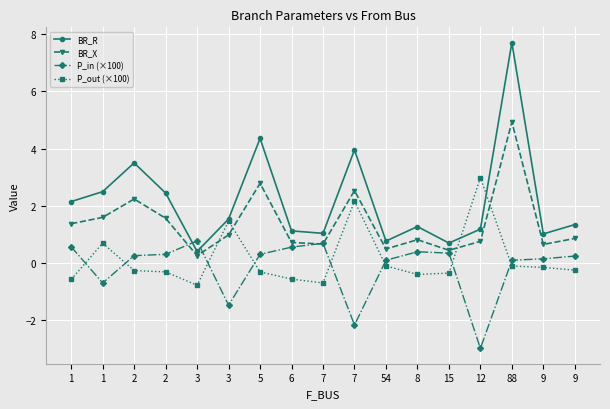

After their last crossing, which series has the higher values: P_out (×100) or BR_R?

BR_R